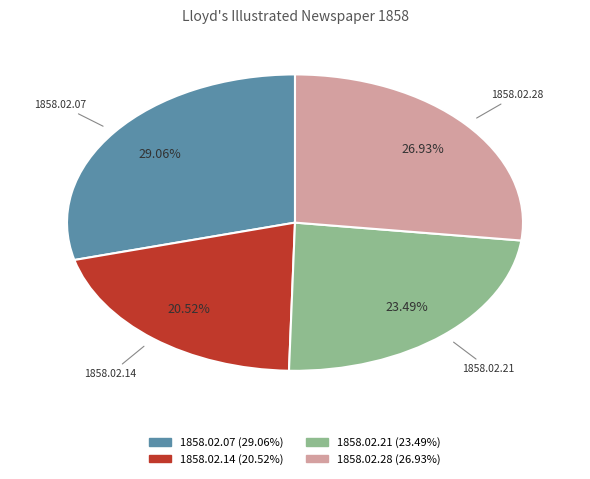

Rank the categories by value from lowest to highest.

1858.02.14, 1858.02.21, 1858.02.28, 1858.02.07